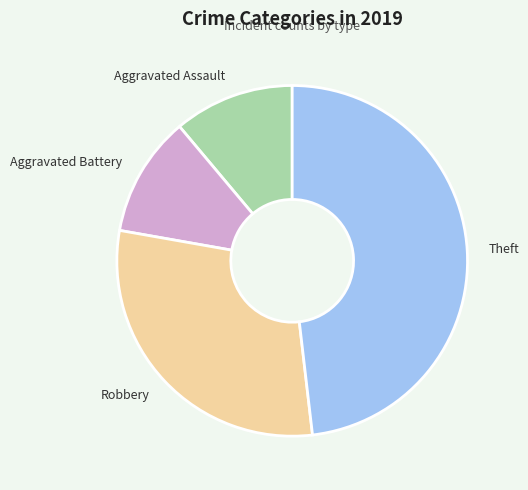

Is there a majority slice in this chart?

No